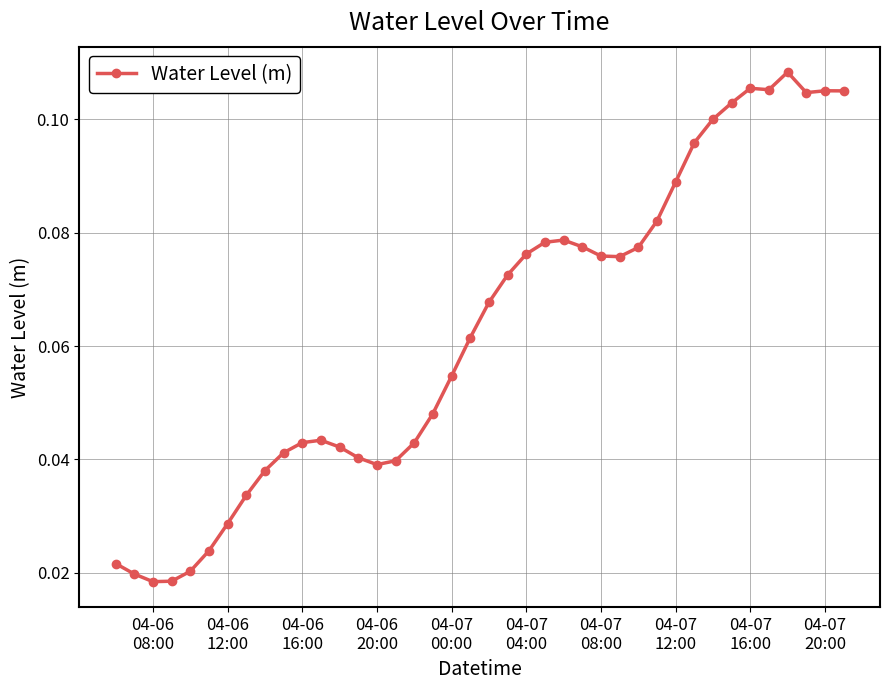

What is the sum of all values?

2.5